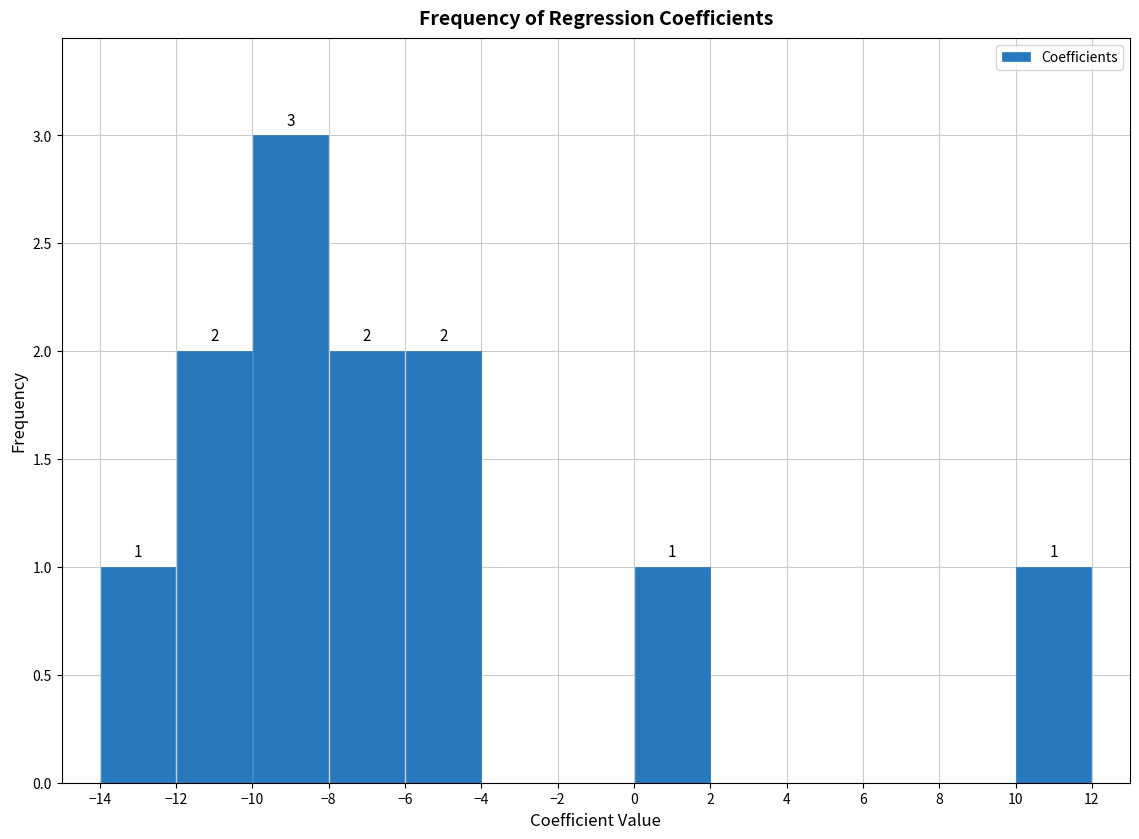

Which range on the x-axis has the tallest bar?

-10 to -8